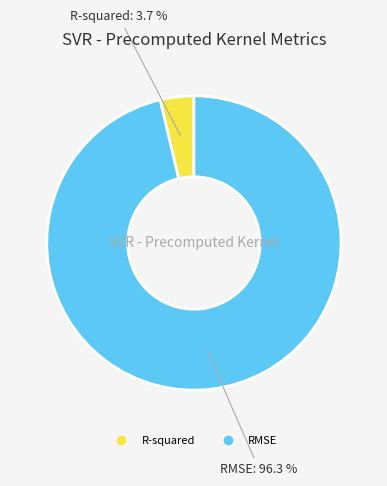

How many slices are in this pie chart?

2